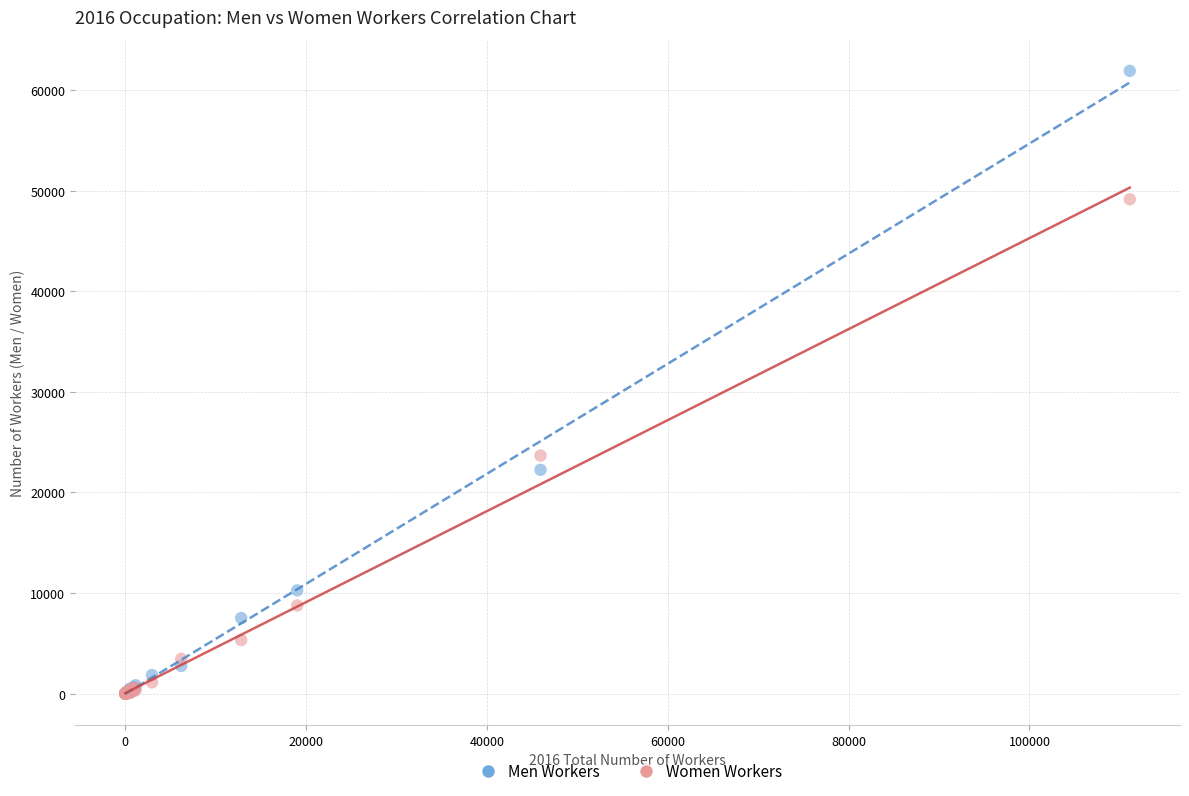

What are all the series names shown in the legend?

Men Workers, Women Workers